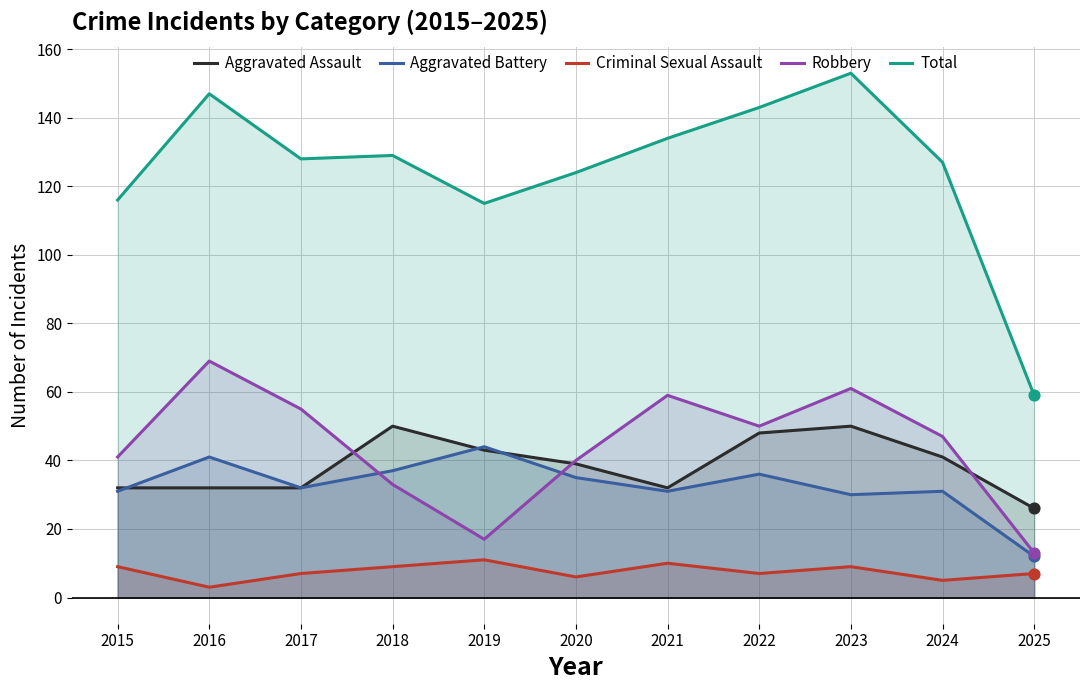

Which series contains the highest Y value?

Total